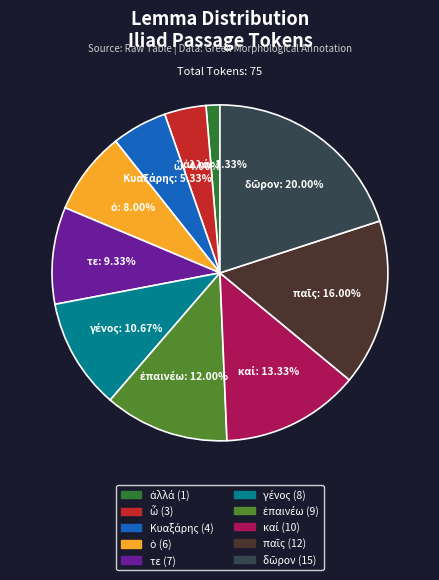

Is there any slice that represents more than half of the pie?

No